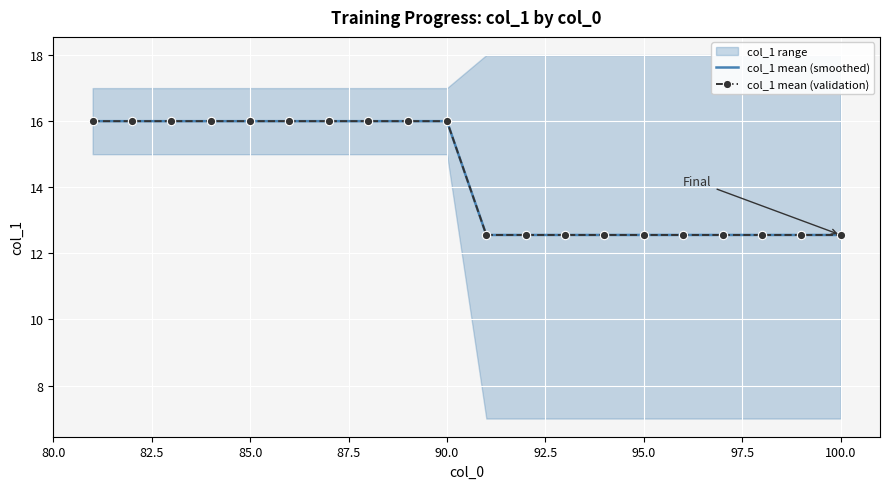

True or false: col_1 mean (smoothed) and col_1 mean (validation) cross at least once.

False